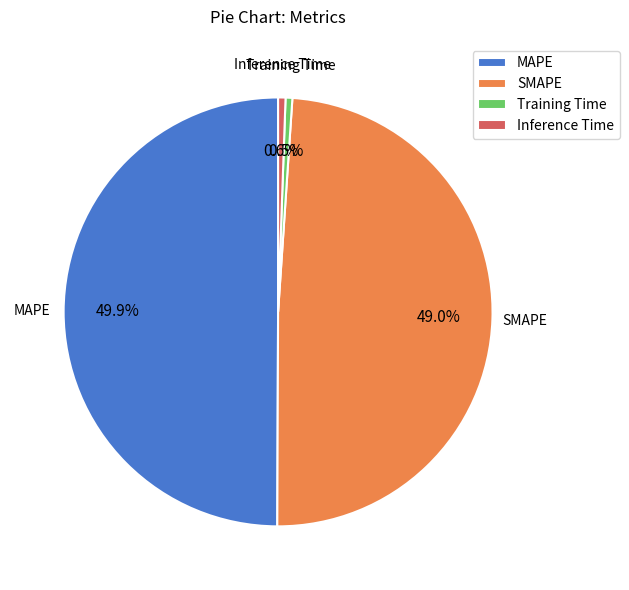

Which slice is the largest?

MAPE